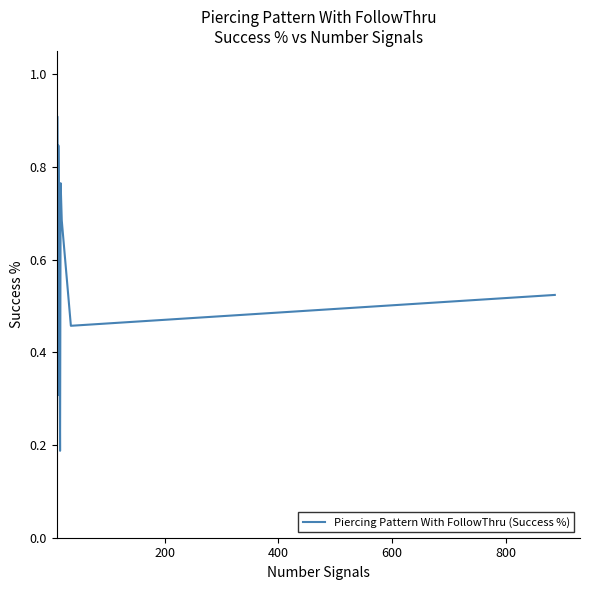

The value at 9 is 0.7. True or false?

False